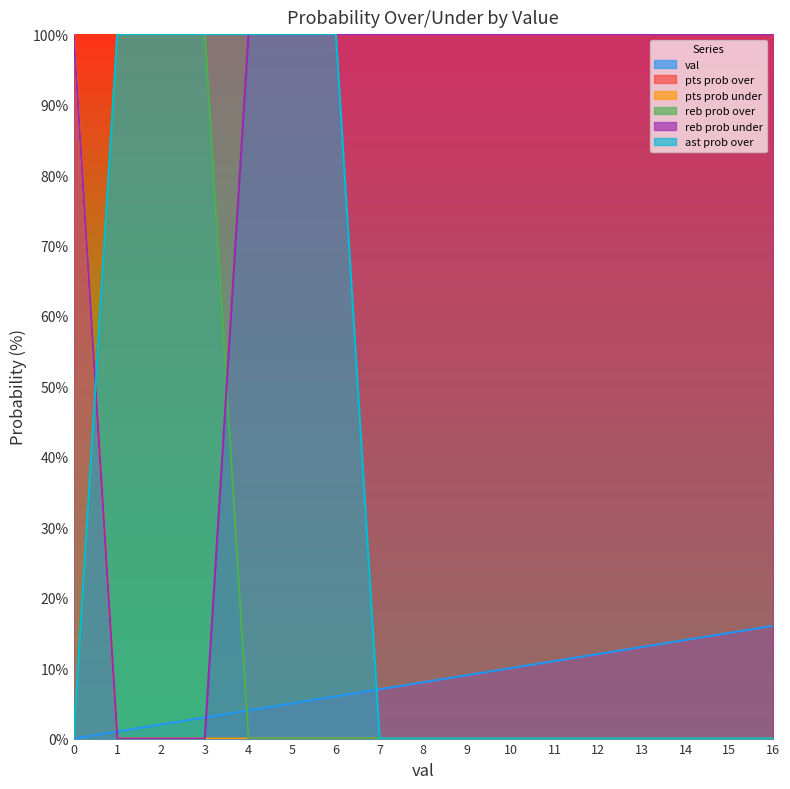

What is the sum of the reb prob over values at 1 and 5?

100